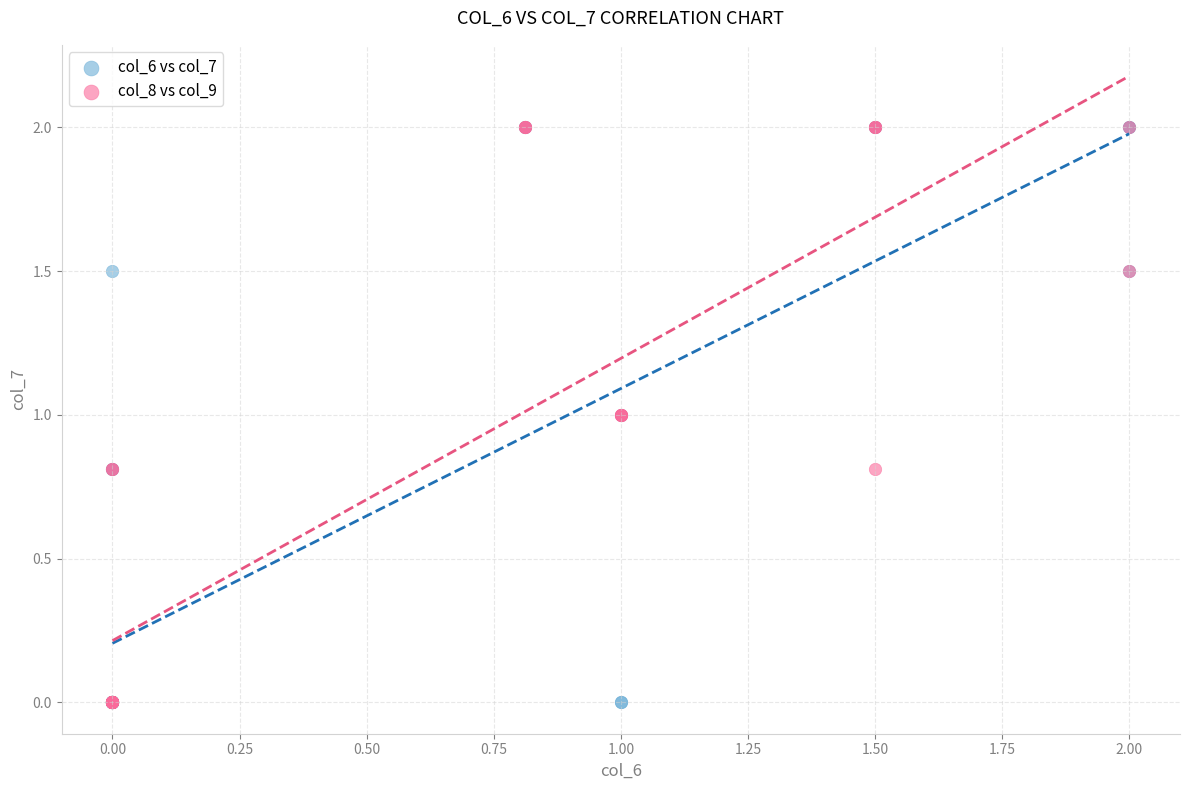

What are all the series names shown in the legend?

col_6 vs col_7, col_8 vs col_9